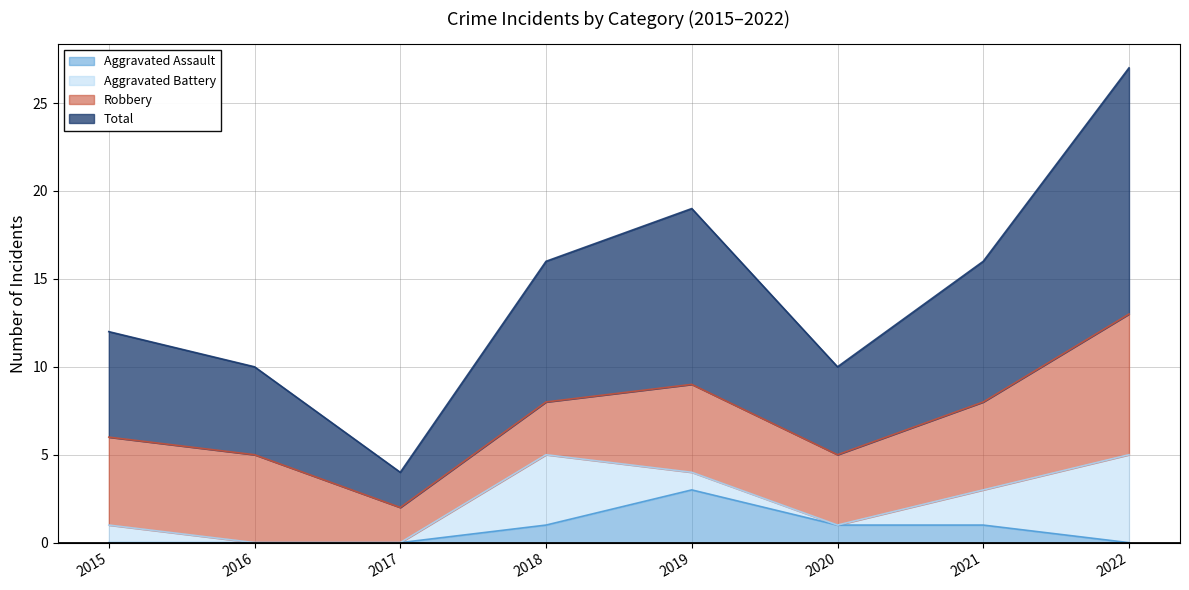

Is the value of Total at 2019 greater than the value of Aggravated Assault at 2020?

Yes